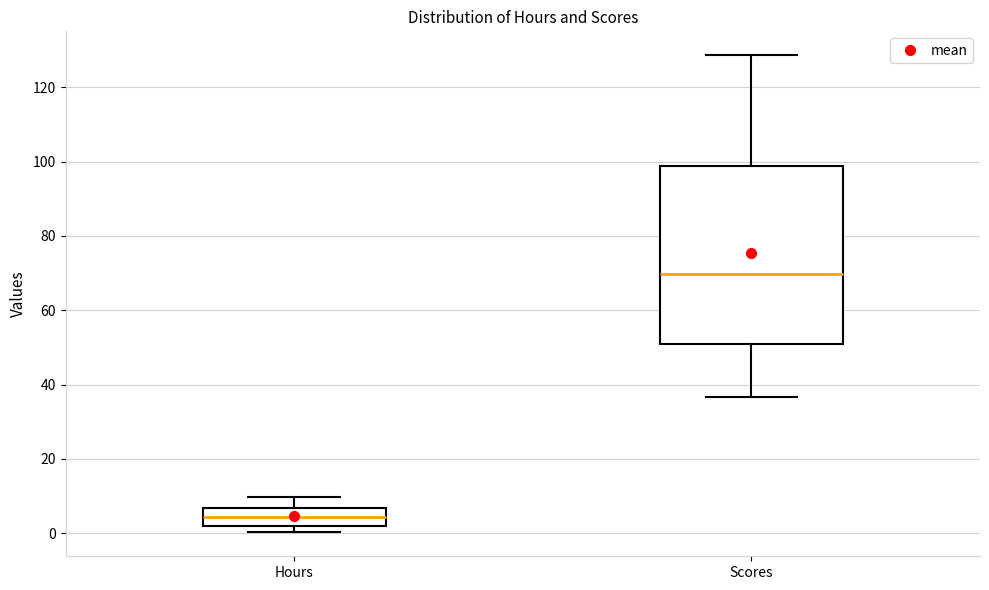

Reading left to right, transcribe this box plot: for each box, give where its median line is, the range the box spans, and where its two whiskers end, as read against the y-axis. The values are not printed on the chart, so give them approximately, as read against the axis.

Hours: median 4, box 2 to 6, whiskers 0 to 10
Scores: median 70, box 52 to 98, whiskers 36 to 128